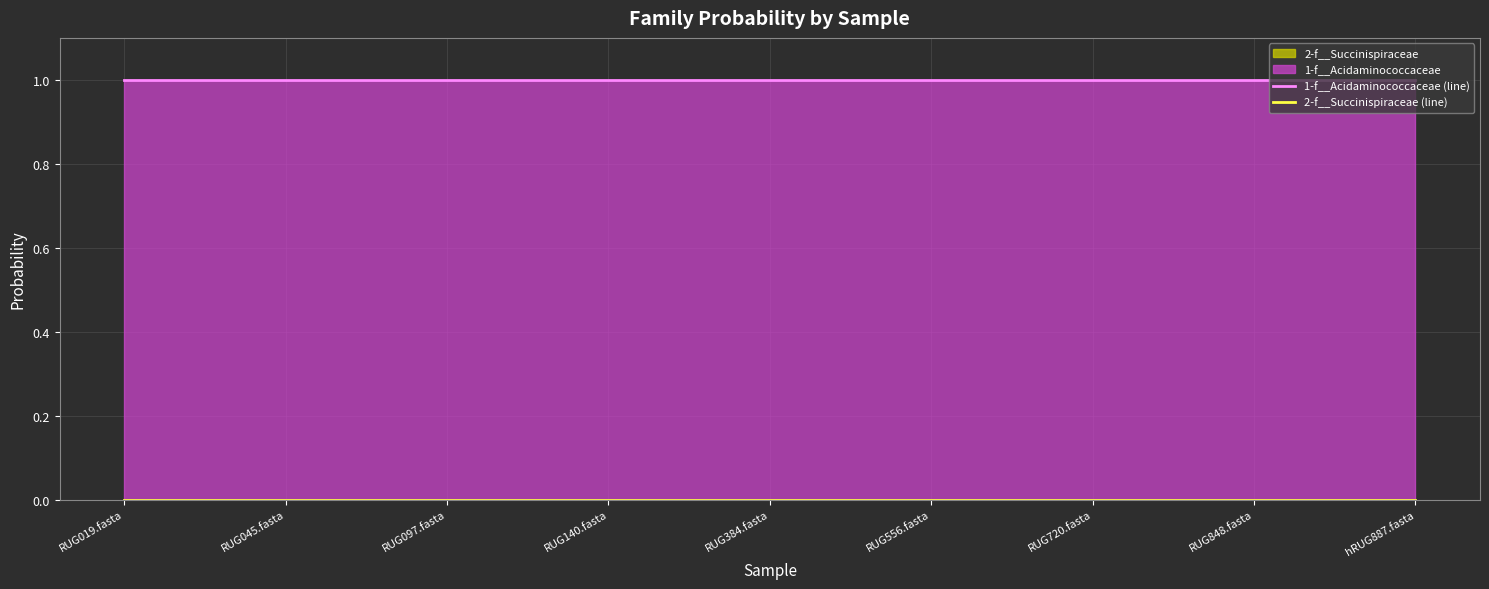

True or false: 2-f__Succinispiraceae (line) has more than 2 interior local peaks.

False